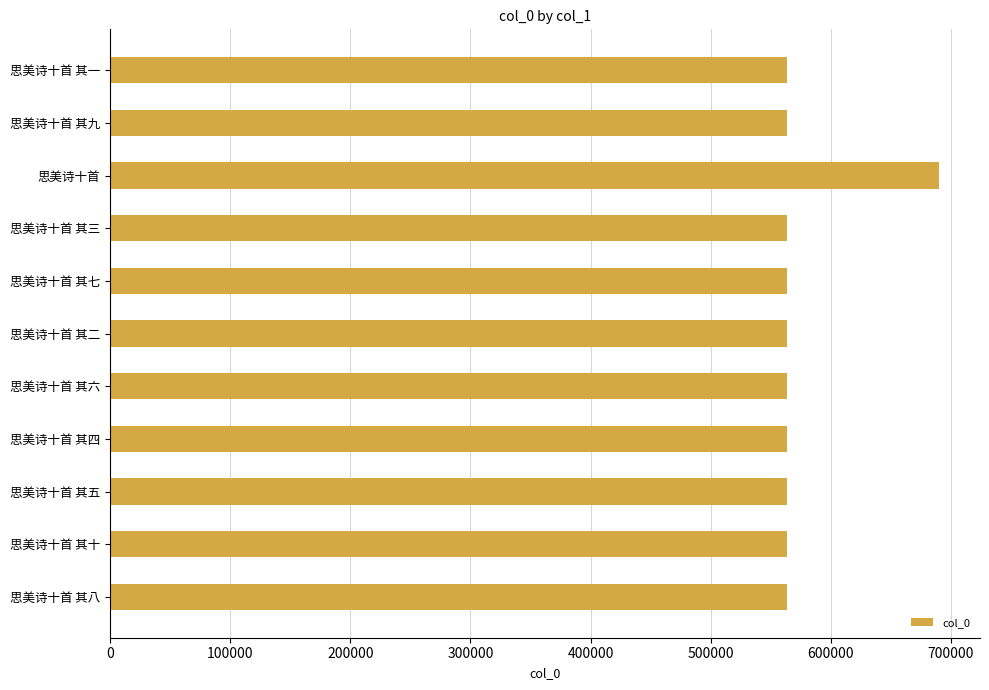

What is the value of the 1st bar from the top?

563240